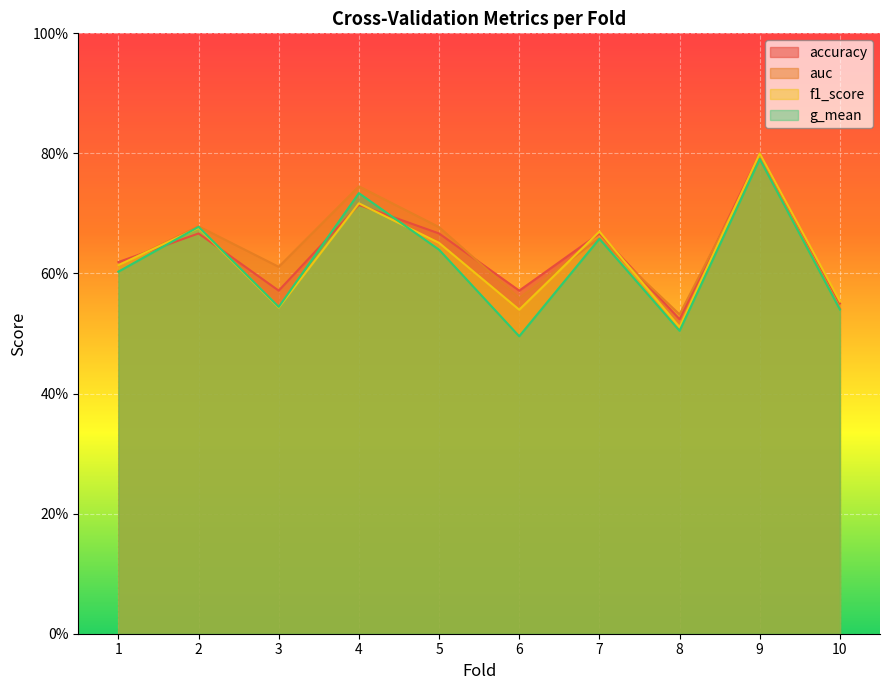

What is the value of the accuracy point at the 7th from the left?

0.7